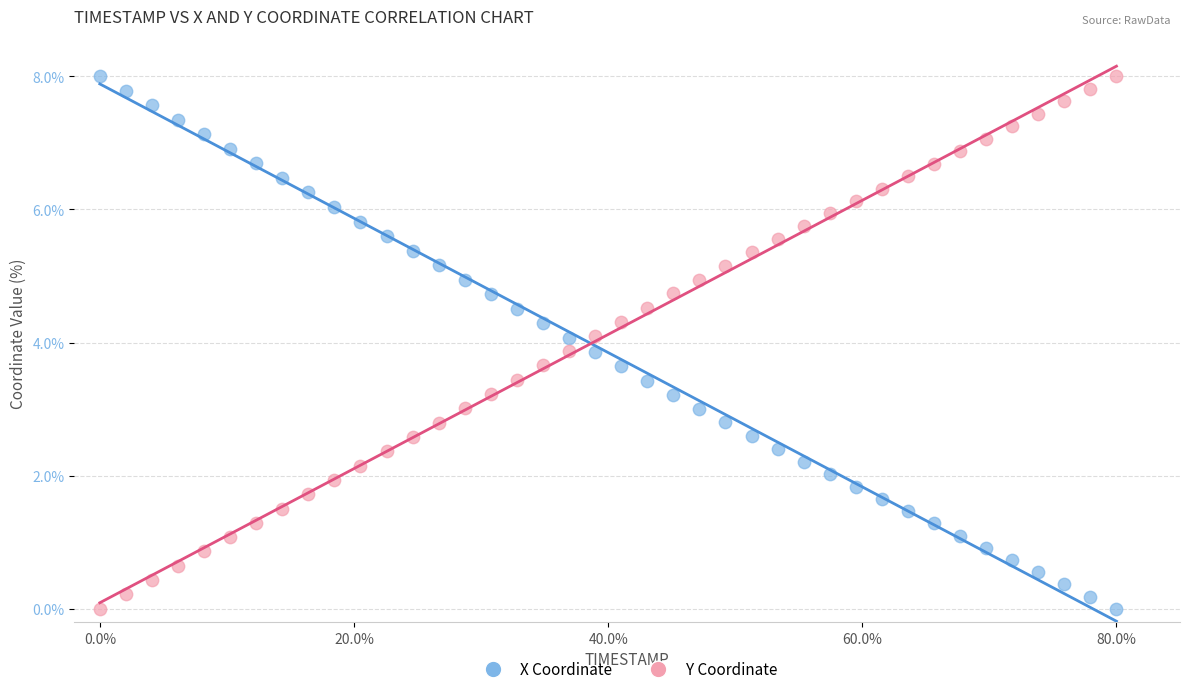

What is the X range (max minus min) for the scatter plot?

80.0